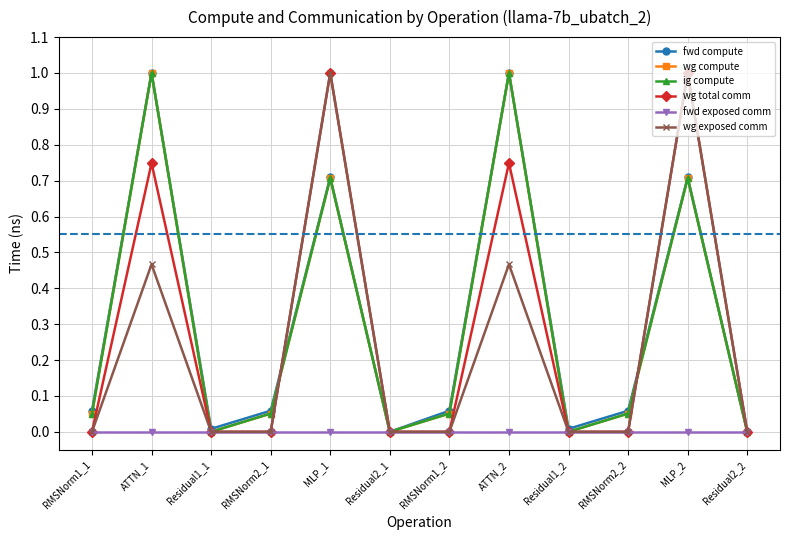

What is the label of the 10th point from the right?

Residual1_1